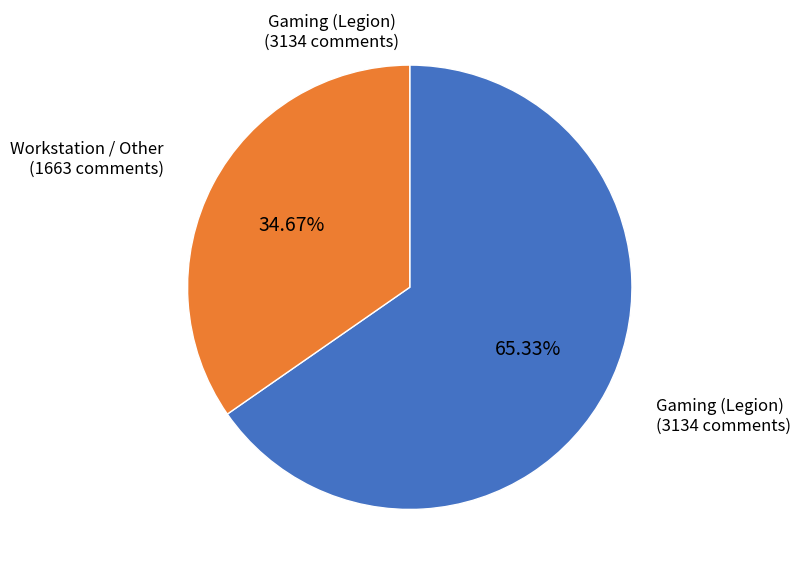

Does any single category account for the majority?

Yes